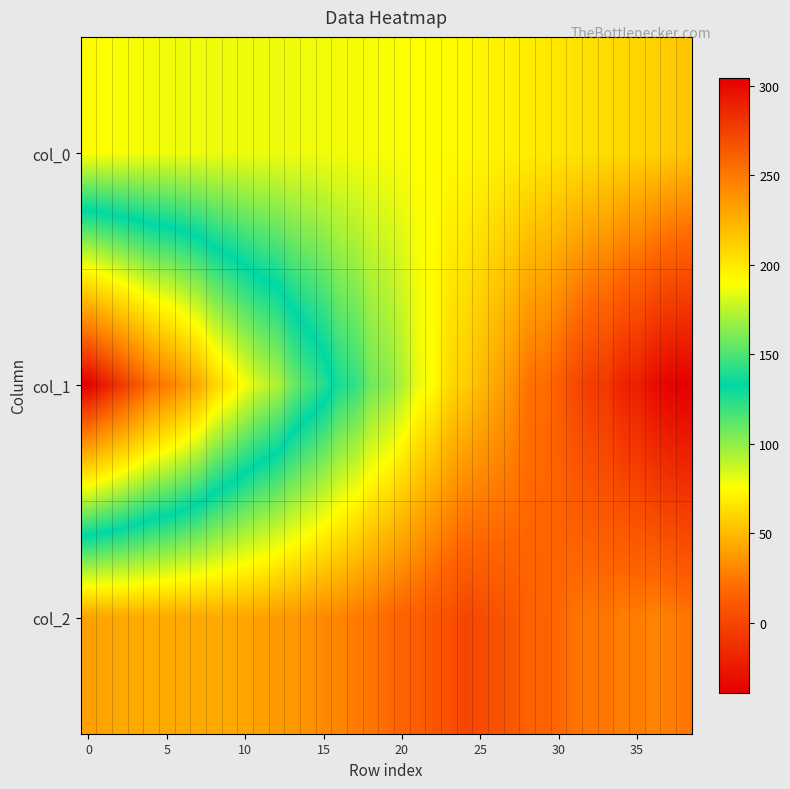

What is the smallest value displayed?

-39.1